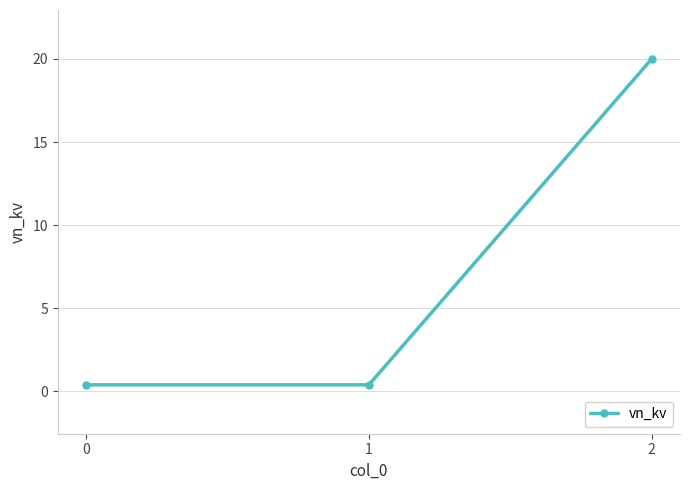

Count the number of data series in this chart.

1